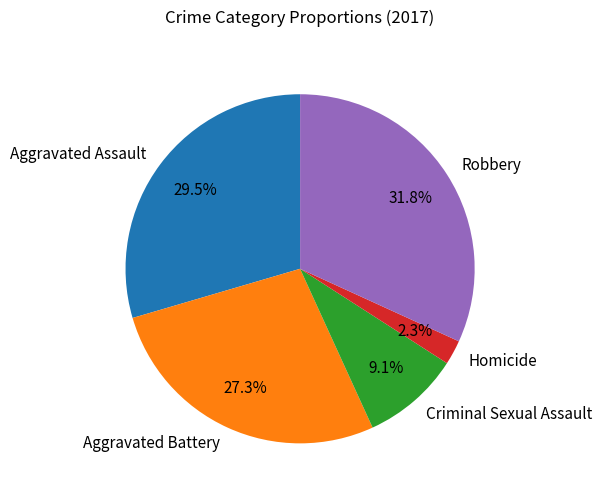

To the nearest percent, what is the difference between the Criminal Sexual Assault and Homicide slice percentages?

7%